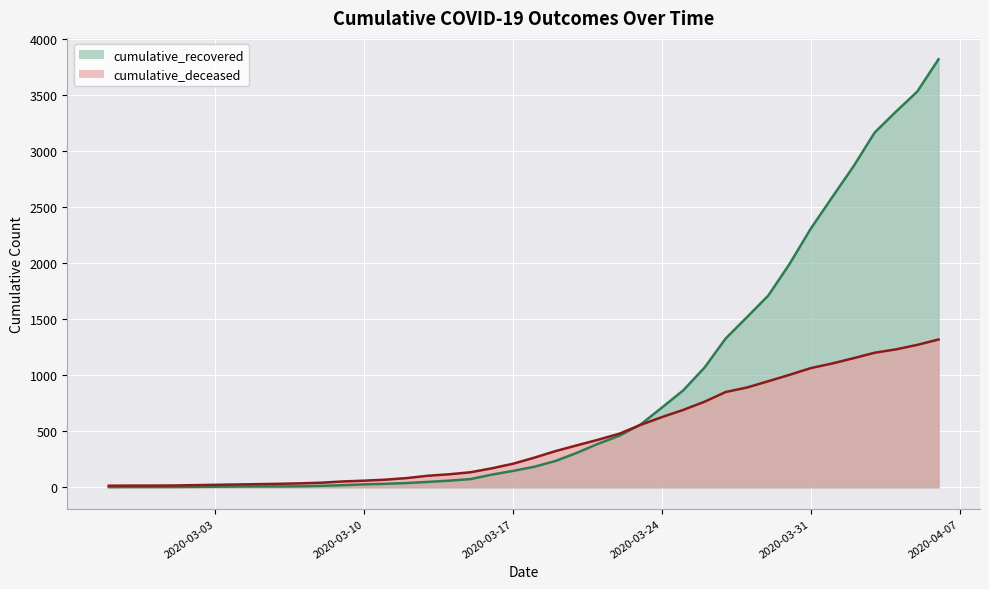

At which label does cumulative_recovered first exceed 183?

2020-03-19